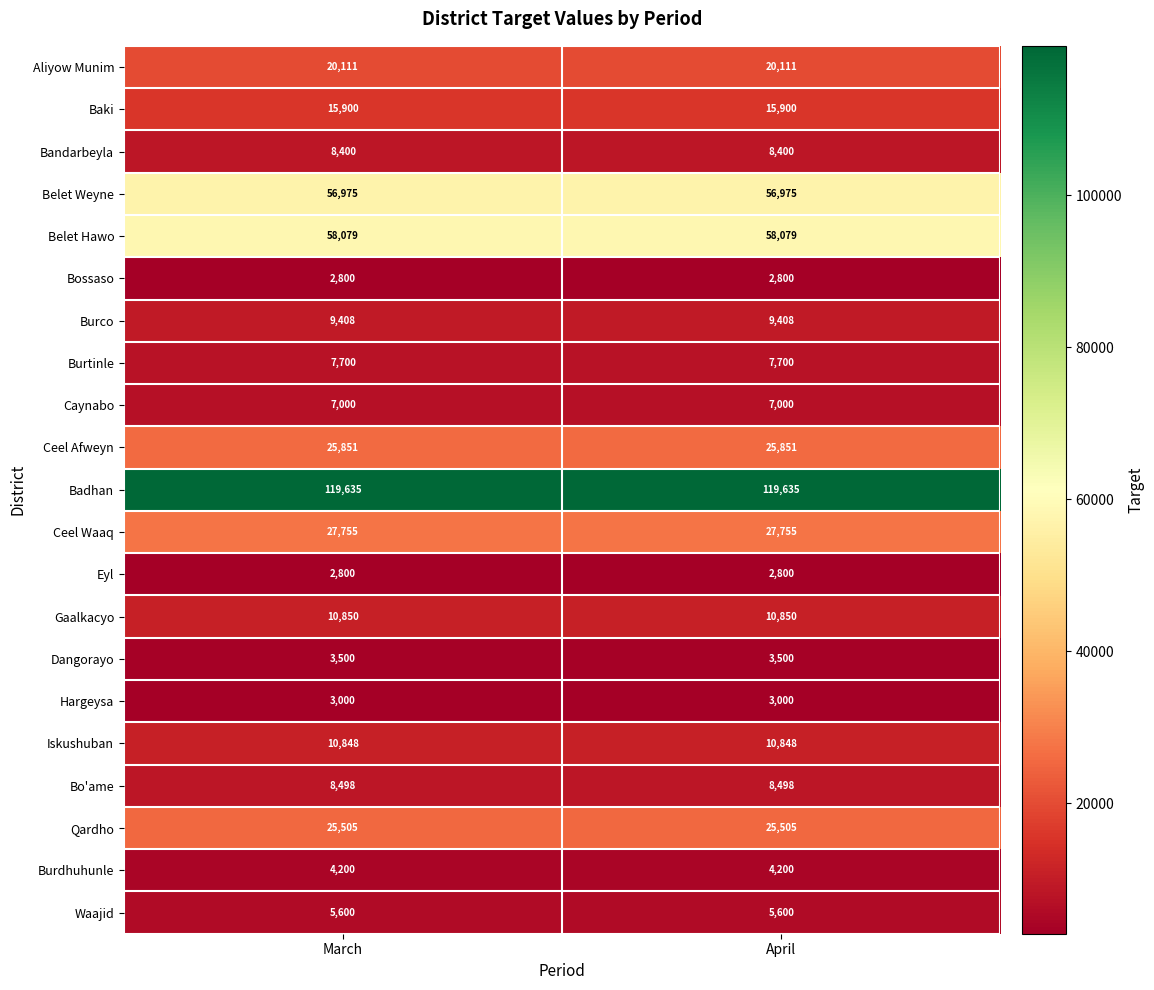

The value of Belet Hawo at April is 94724. True or false?

False